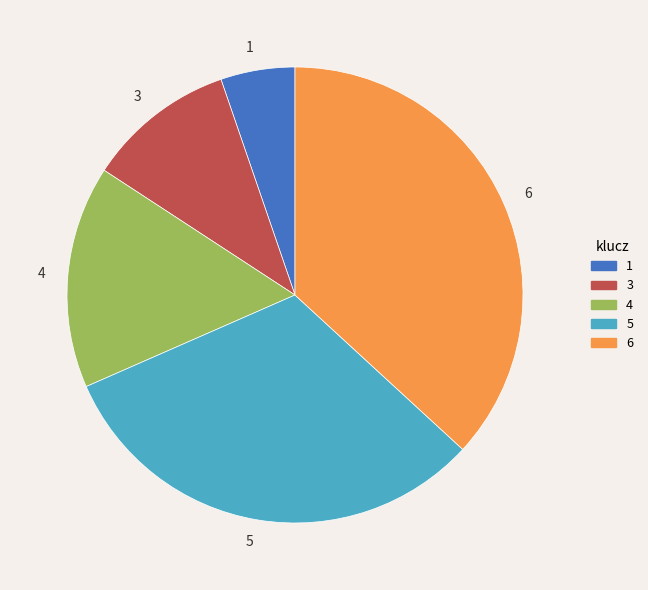

Is it true that 3 is 11% of the pie?

True